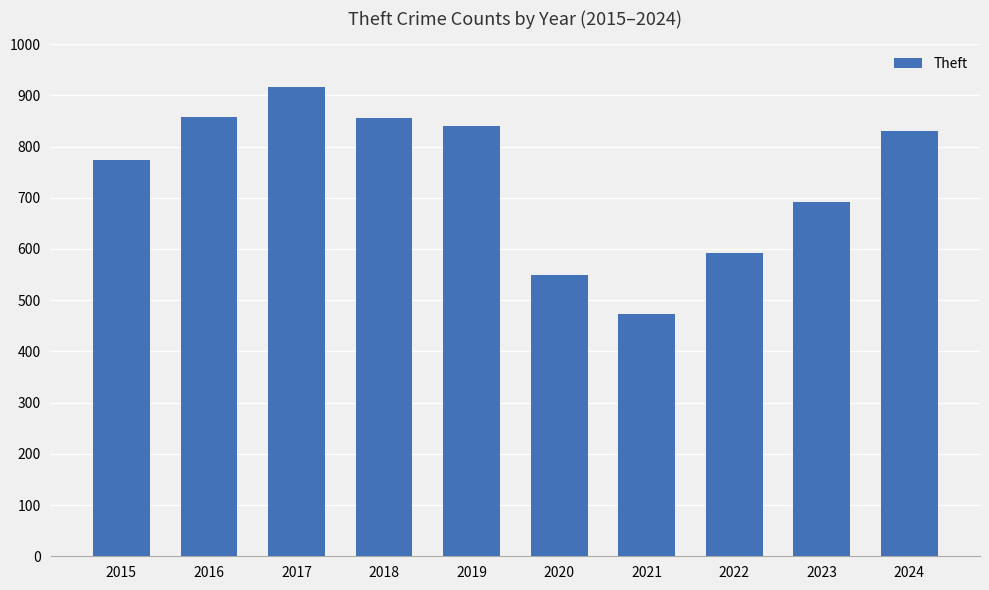

What is the difference between the values at 2016 and 2023?

167